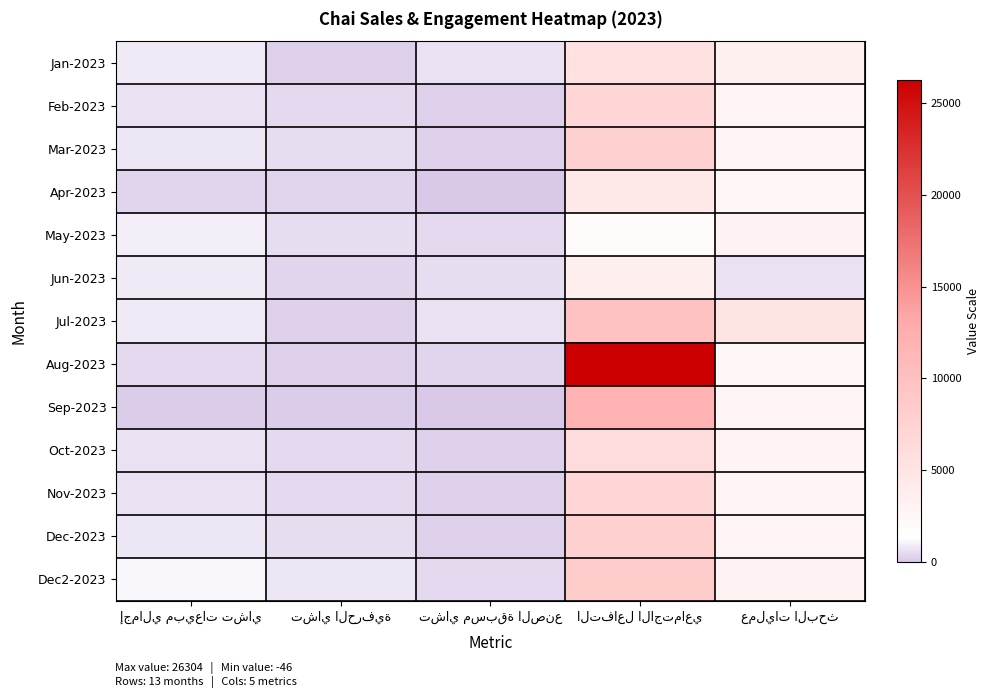

The Dec-2023 series shows 256 at تشاي مسبقة الصنع. True or false?

True